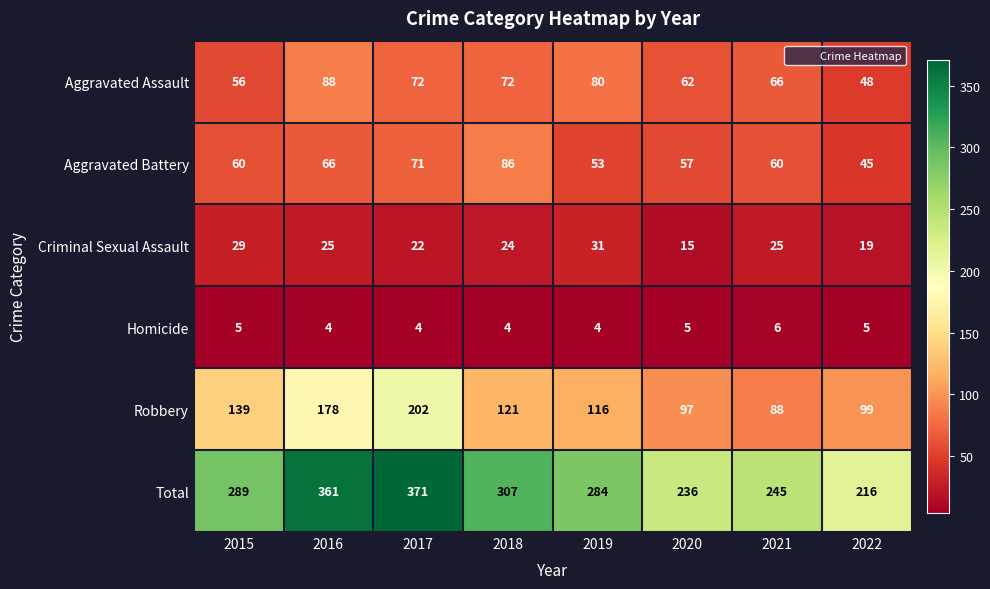

What is the sum of all Homicide values?

37